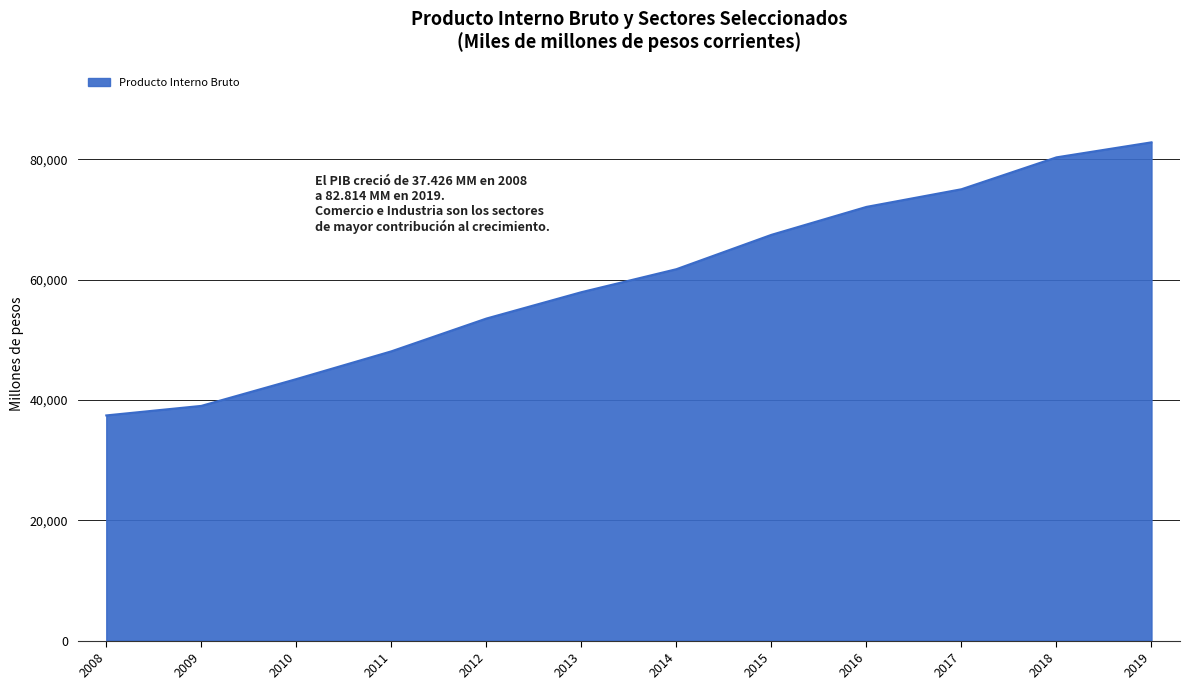

Is it true that the value at 2008 is 37426?

True